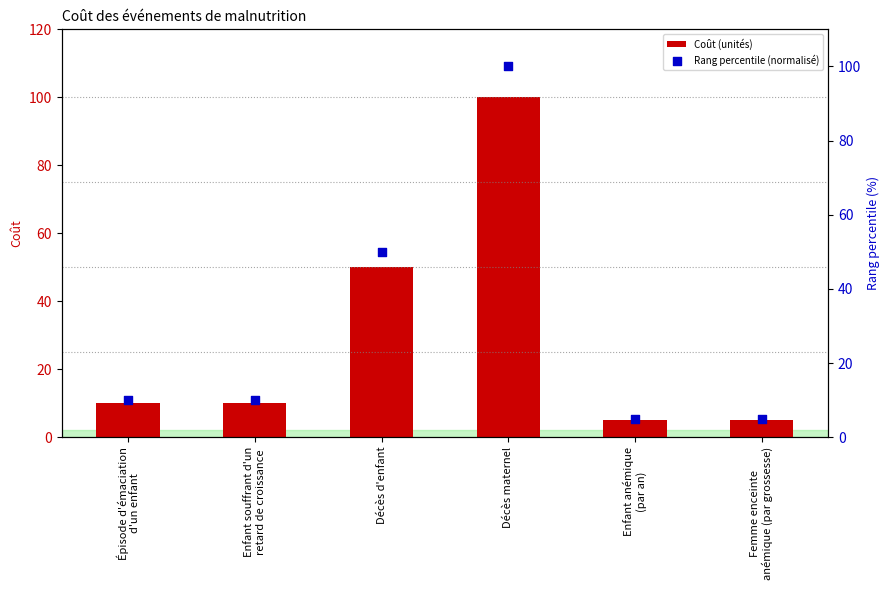

Which series reaches the maximum Y coordinate?

Coût (unités)